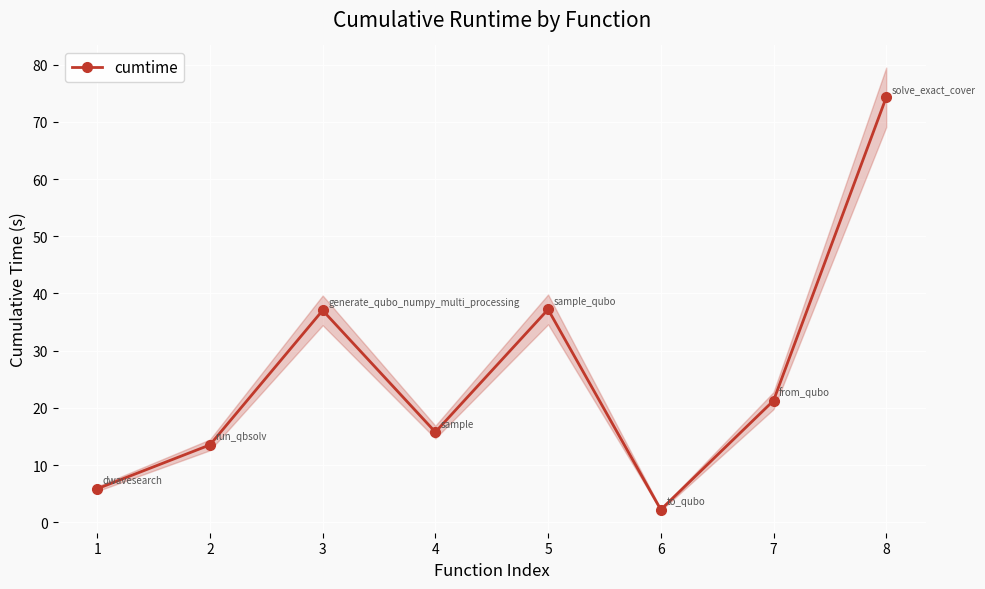

What is the average value?

25.9